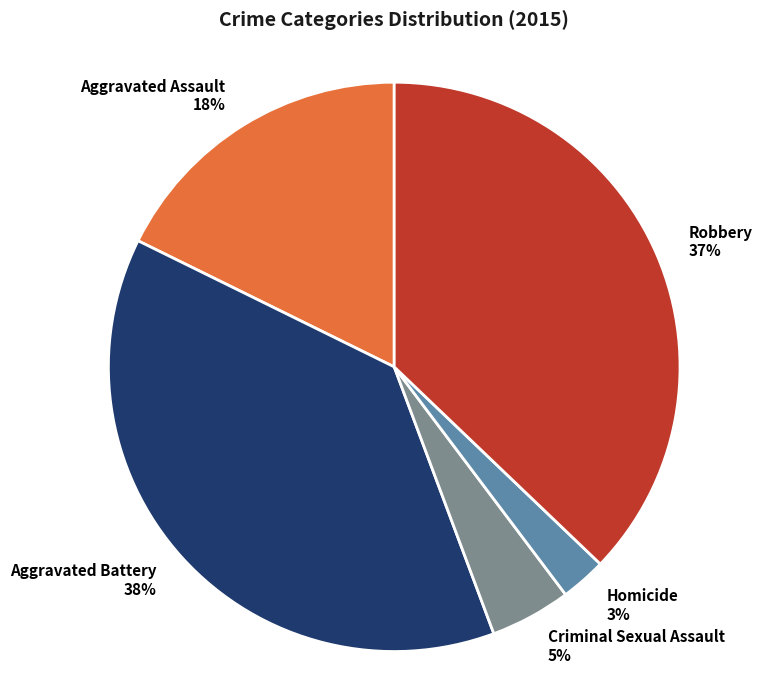

Approximately how many times larger is the value at Criminal Sexual Assault compared to Aggravated Battery?

0.1